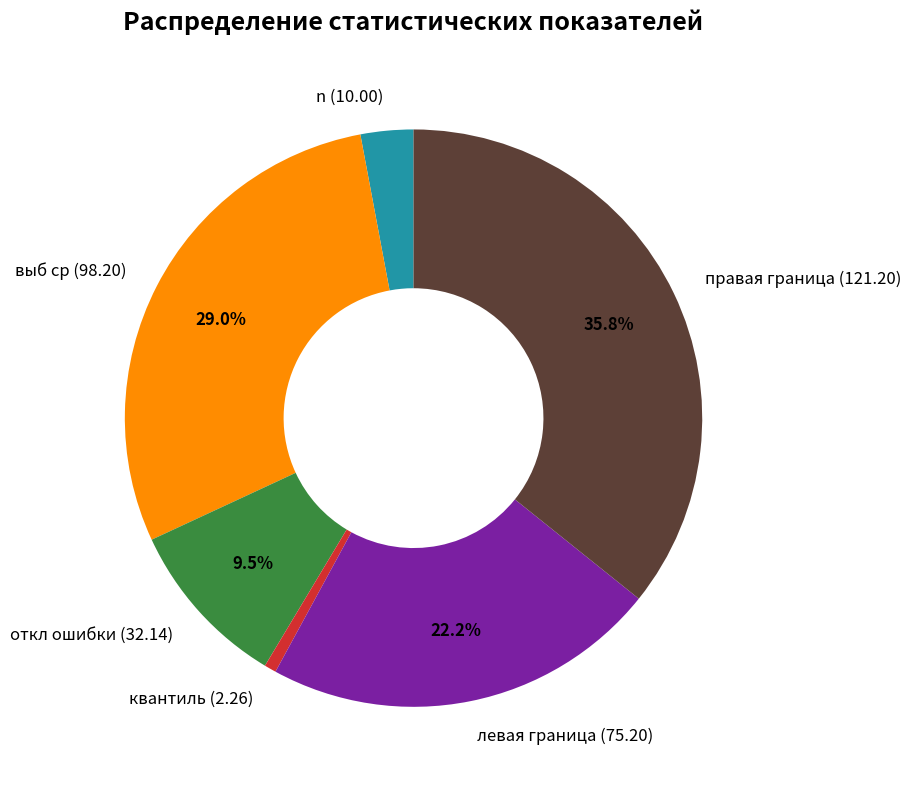

Which category has the smallest portion of the pie?

квантиль